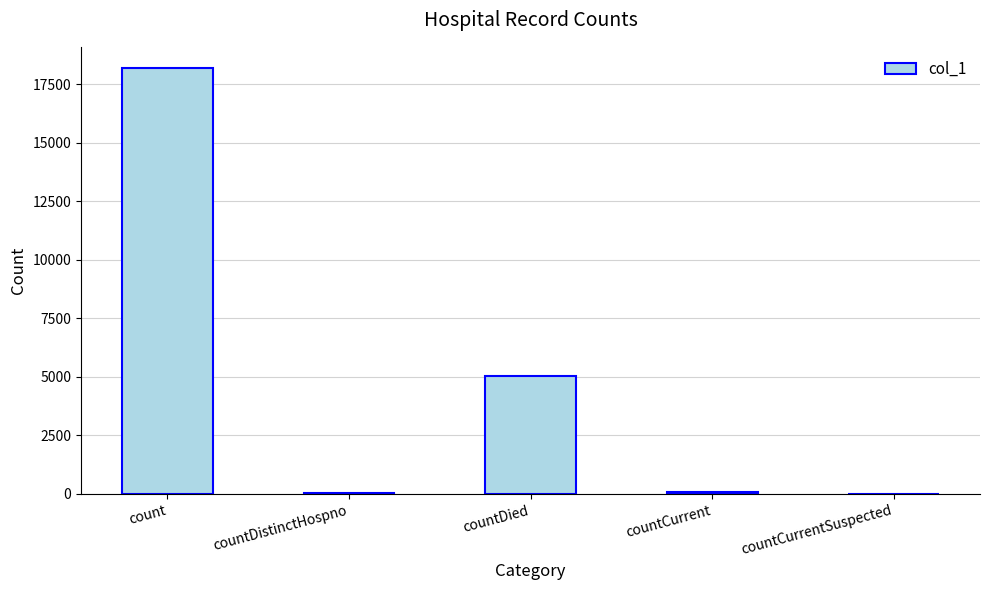

At which label does the data first exceed 102?

count